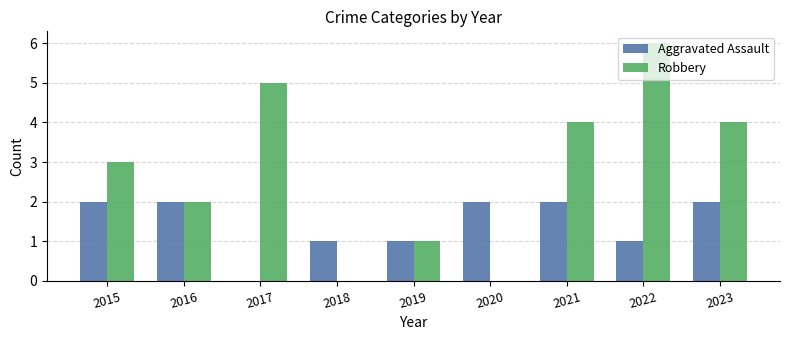

True or false: Robbery has a value of 1 at 2021.

False